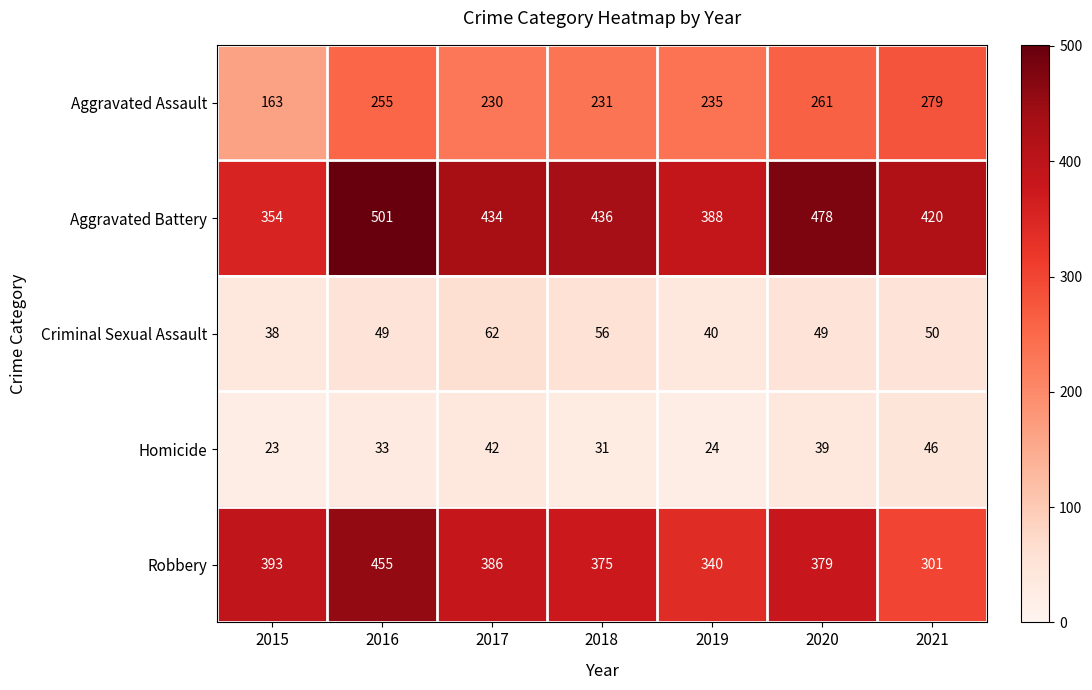

Which category has the lowest value in the Homicide series?

2015